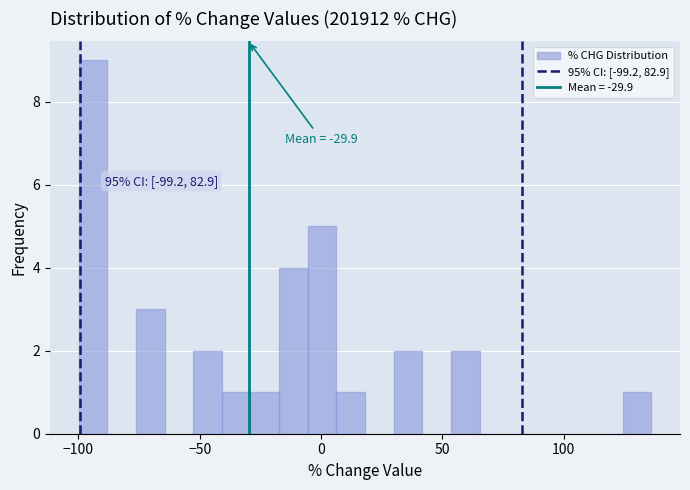

Around what value on the x-axis is the tallest bar? Give the approximate position of its centre, as read against the axis.

-95